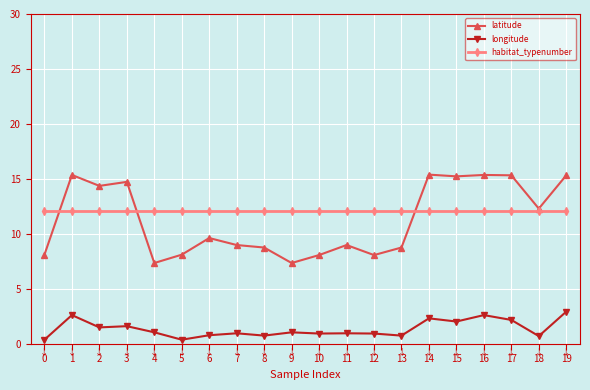

What is the difference between the latitude values at 13 and 4?

1.4